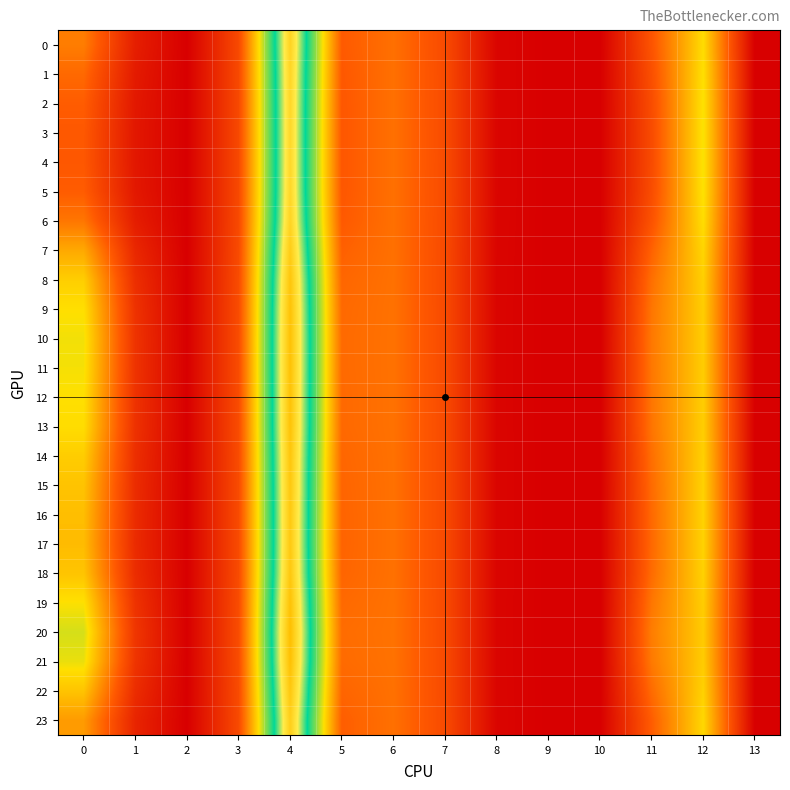

Reading left to right, extract all data points from this chart.

row_0: 0.7	0.2	0.0	0.5	2.1	0.6	0.7	0.5	0.0	0.0	0.0	0.5	1.1	0.0
row_1: 0.6	0.2	0.0	0.5	2.1	0.6	0.7	0.5	0.0	0.0	0.0	0.5	1.1	0.0
row_2: 0.6	0.2	0.0	0.5	2.1	0.5	0.7	0.5	0.0	0.0	0.0	0.5	1.1	0.0
row_3: 0.6	0.1	0.0	0.5	2.0	0.5	0.7	0.5	0.0	0.0	0.0	0.5	1.1	0.0
row_4: 0.5	0.1	0.0	0.5	2.0	0.5	0.7	0.5	0.0	0.0	0.0	0.5	1.1	0.0
row_5: 0.6	0.2	0.0	0.5	2.1	0.5	0.7	0.5	0.0	0.0	0.0	0.5	1.1	0.0
row_6: 0.7	0.2	0.0	0.5	2.1	0.6	0.7	0.5	0.0	0.0	0.0	0.5	1.1	0.0
row_7: 0.9	0.2	0.0	0.5	2.1	0.6	0.7	0.5	0.0	0.0	0.0	0.6	1.1	0.0
row_8: 1.0	0.3	0.0	0.5	2.2	0.6	0.7	0.5	0.0	0.0	0.0	0.6	1.1	0.0
row_9: 1.1	0.3	0.0	0.5	2.2	0.6	0.7	0.5	0.0	0.0	0.0	0.7	1.0	0.0
row_10: 1.1	0.3	0.0	0.5	2.2	0.6	0.7	0.5	0.0	0.0	0.0	0.7	1.0	0.0
row_11: 1.1	0.3	0.0	0.5	2.2	0.6	0.7	0.5	0.0	0.0	0.0	0.7	1.0	0.0
row_12: 1.1	0.3	0.0	0.5	2.2	0.6	0.7	0.5	0.0	0.0	0.0	0.7	1.0	0.0
row_13: 1.1	0.3	0.0	0.5	2.2	0.6	0.7	0.5	0.0	0.0	0.0	0.7	1.0	0.0
row_14: 1.0	0.3	0.0	0.5	2.2	0.6	0.7	0.5	0.0	0.0	0.0	0.6	1.1	0.0
row_15: 1.0	0.3	0.0	0.5	2.2	0.6	0.7	0.5	0.0	0.0	0.0	0.6	1.1	0.0
row_16: 1.0	0.3	0.0	0.5	2.2	0.6	0.7	0.5	0.0	0.0	0.0	0.6	1.1	0.0
row_17: 1.0	0.3	0.0	0.5	2.2	0.6	0.7	0.5	0.0	0.0	0.0	0.6	1.1	0.0
row_18: 1.0	0.3	0.0	0.5	2.2	0.6	0.7	0.5	0.0	0.0	0.0	0.6	1.1	0.0
row_19: 1.1	0.3	0.0	0.5	2.2	0.6	0.7	0.5	0.0	0.0	0.0	0.7	1.0	0.0
row_20: 1.2	0.3	0.0	0.5	2.2	0.6	0.7	0.5	0.0	0.0	0.0	0.7	1.0	0.0
row_21: 1.2	0.3	0.0	0.5	2.2	0.6	0.7	0.5	0.0	0.0	0.0	0.7	1.0	0.0
row_22: 1.0	0.3	0.0	0.5	2.2	0.6	0.7	0.5	0.0	0.0	0.0	0.6	1.1	0.0
row_23: 0.8	0.2	0.0	0.5	2.1	0.6	0.7	0.5	0.0	0.0	0.0	0.6	1.1	0.0